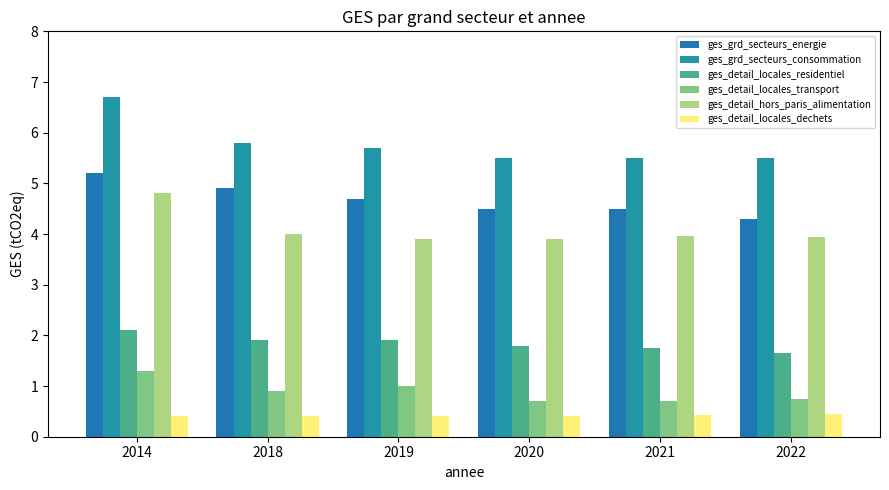

What is the greatest value displayed?

6.7